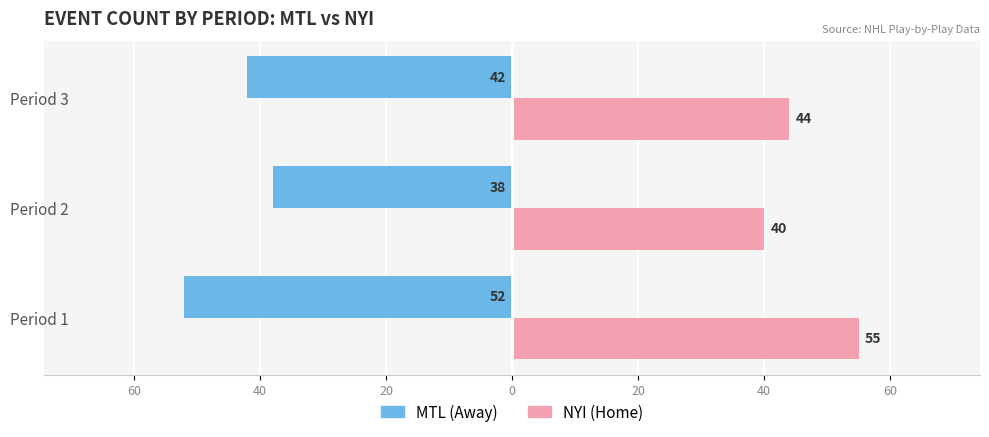

Reading left to right, list all the values displayed in this chart.

MTL (Away): -52	-38	-42
NYI (Home): 55	40	44